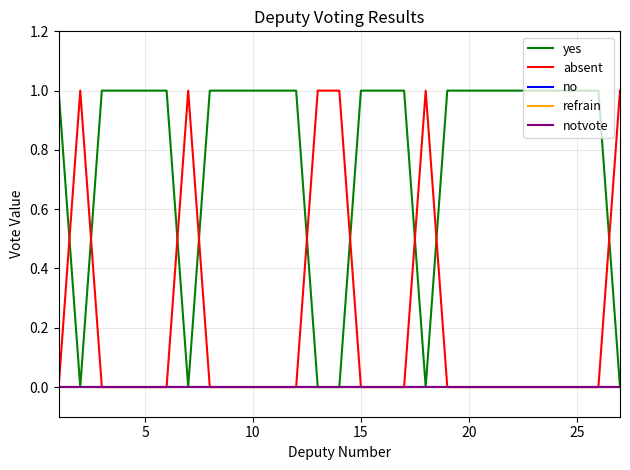

Is this an area chart (filled region under the line)?

No